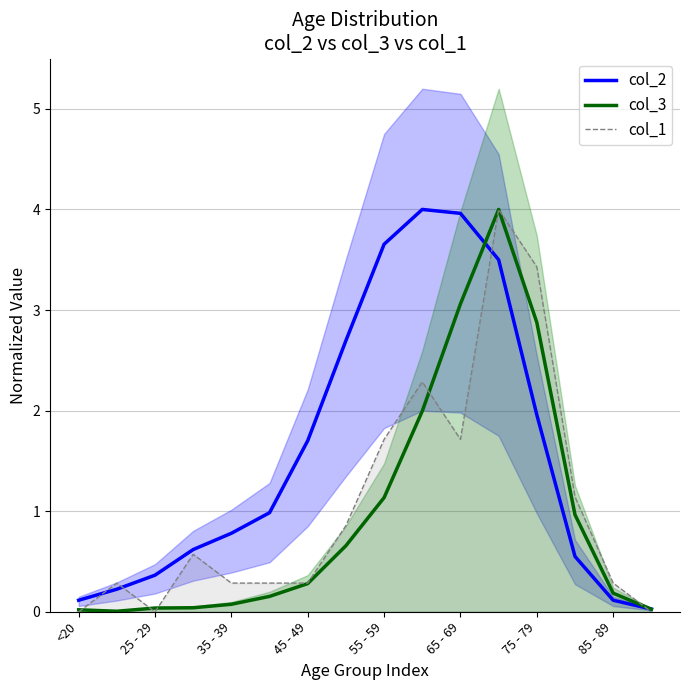

The value of col_3 at 45 - 49 is 0.3. True or false?

True